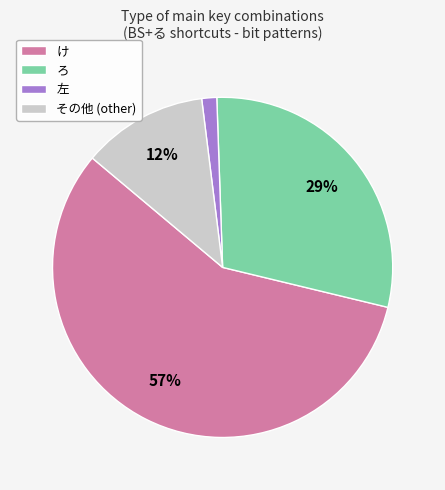

Is the sum of ろ and け greater than half?

Yes